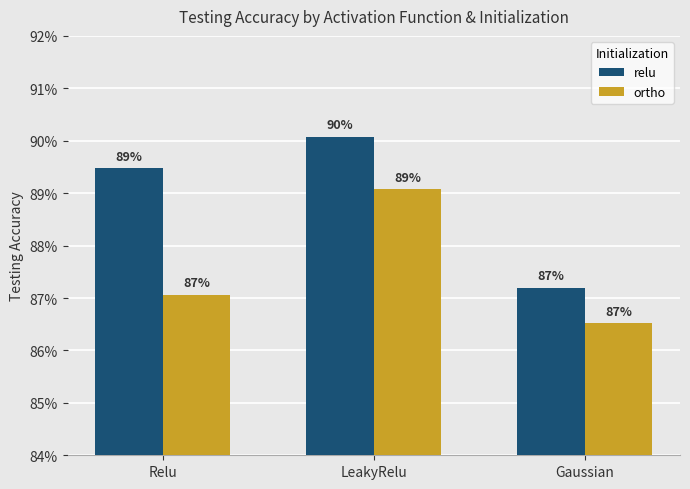

Rank the series by their maximum value, from lowest to highest.

ortho, relu